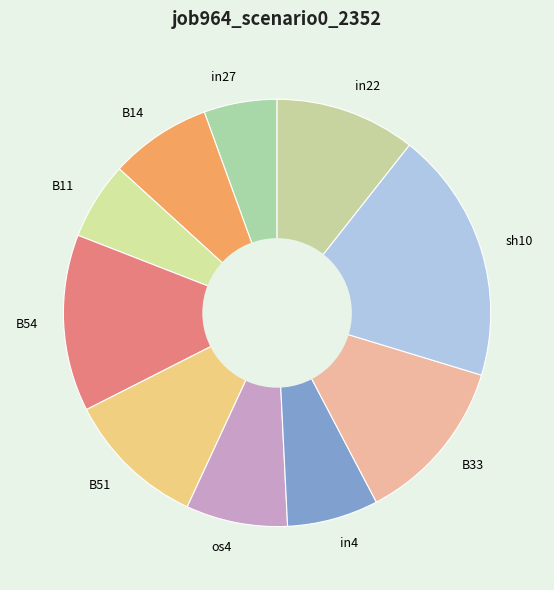

Do B14 and in22 together represent more than half of the pie?

No